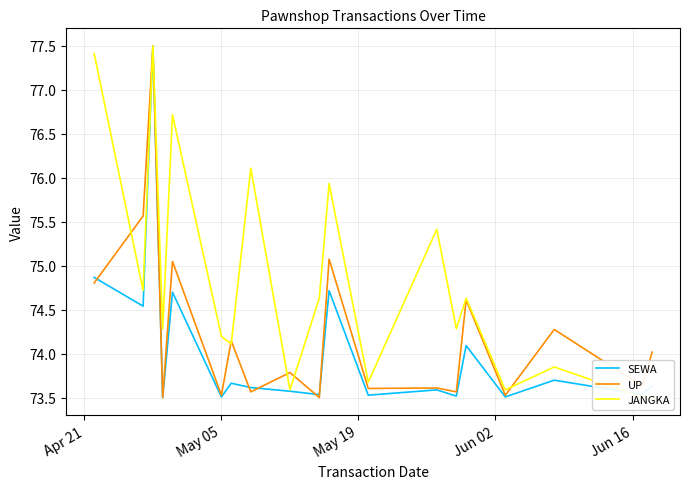

True or false: SEWA and JANGKA cross at least once.

True